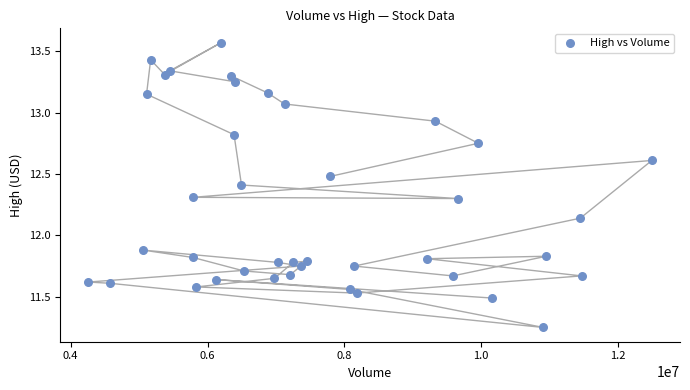

What is the range of Y values (max minus min)?

2.3